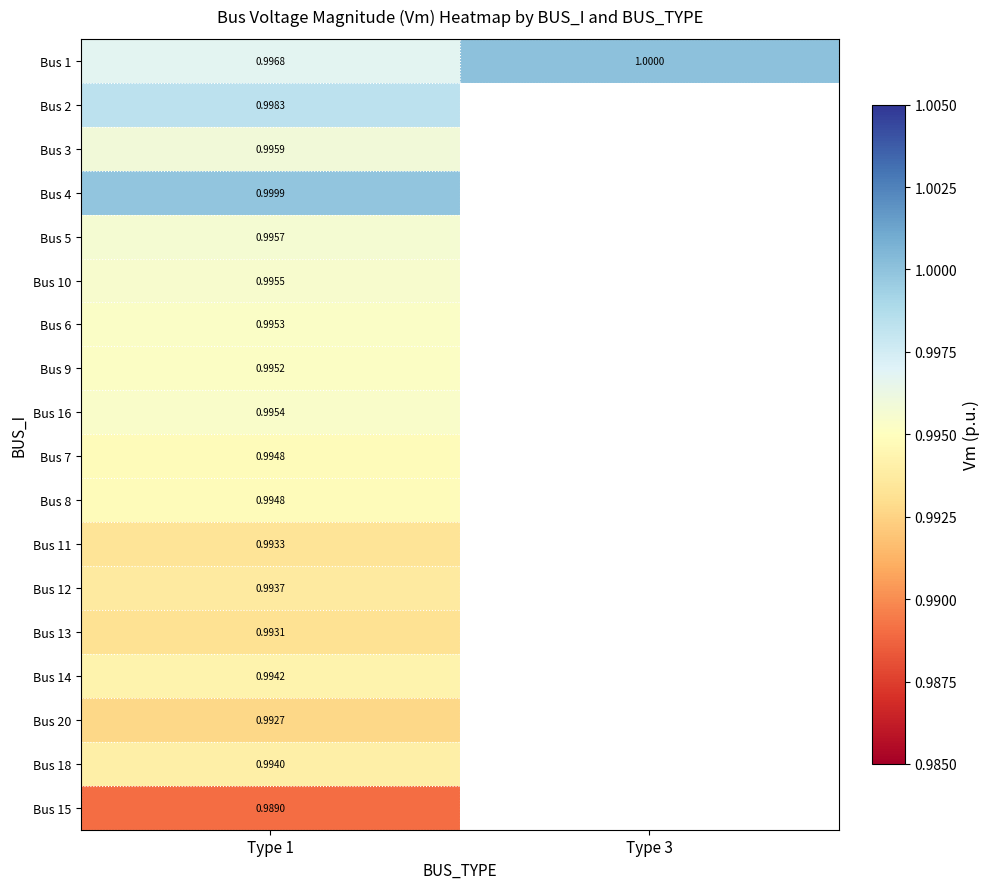

Is the value of Bus 12 at Type 1 greater than the value of Bus 7 at Type 1?

No